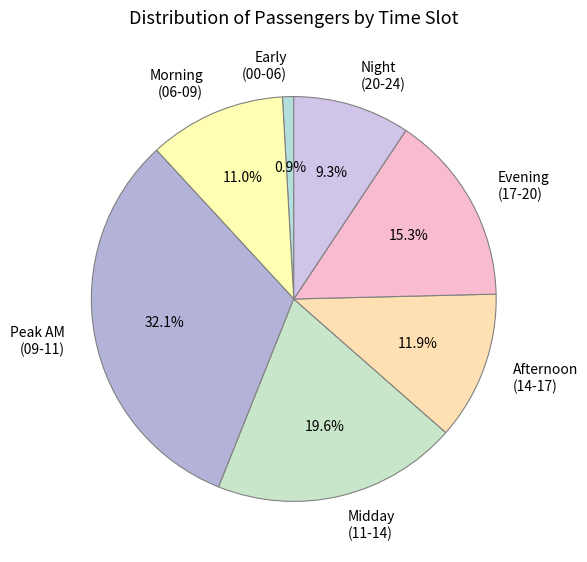

Which category has the biggest portion of the pie?

Peak AM (09-11)